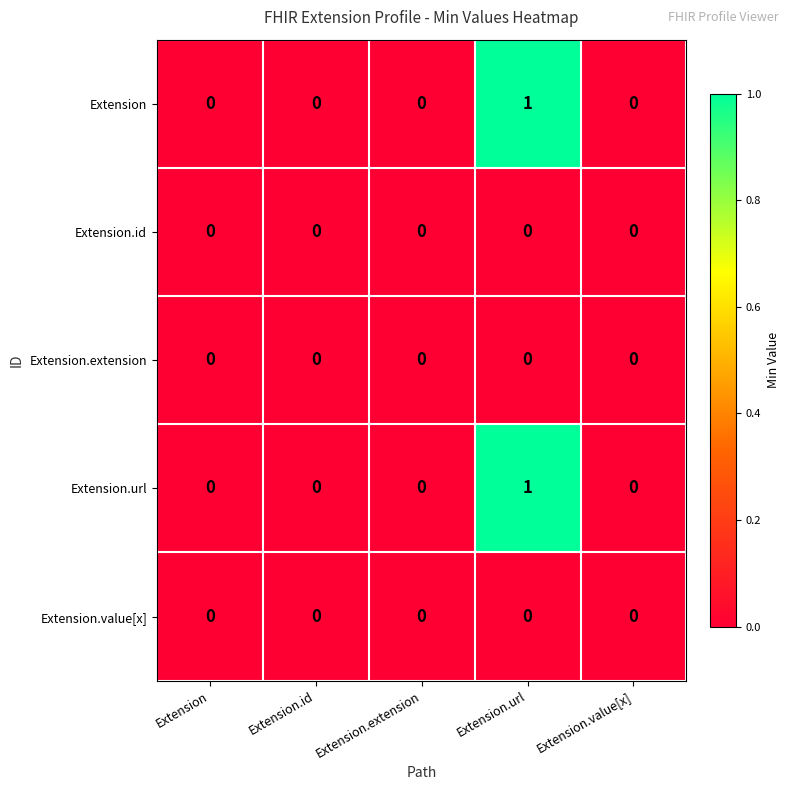

What is the greatest value displayed?

1